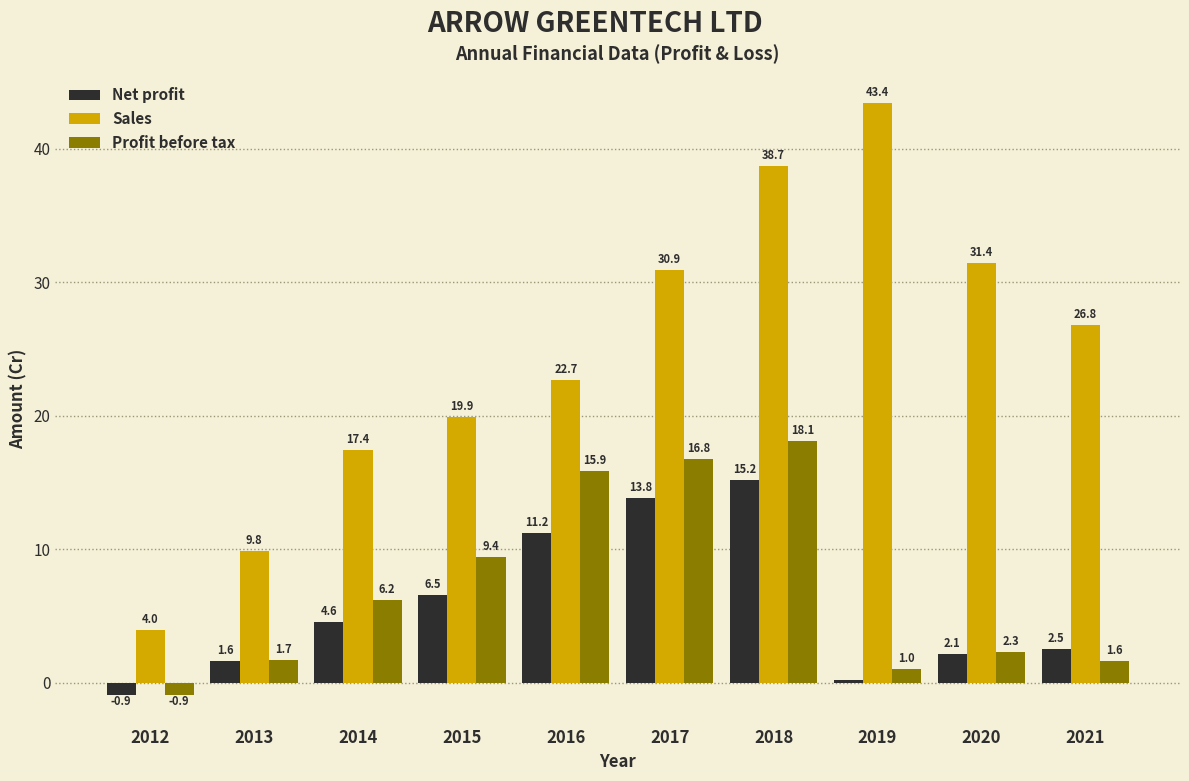

At which category is the sum across all series the highest?

2018